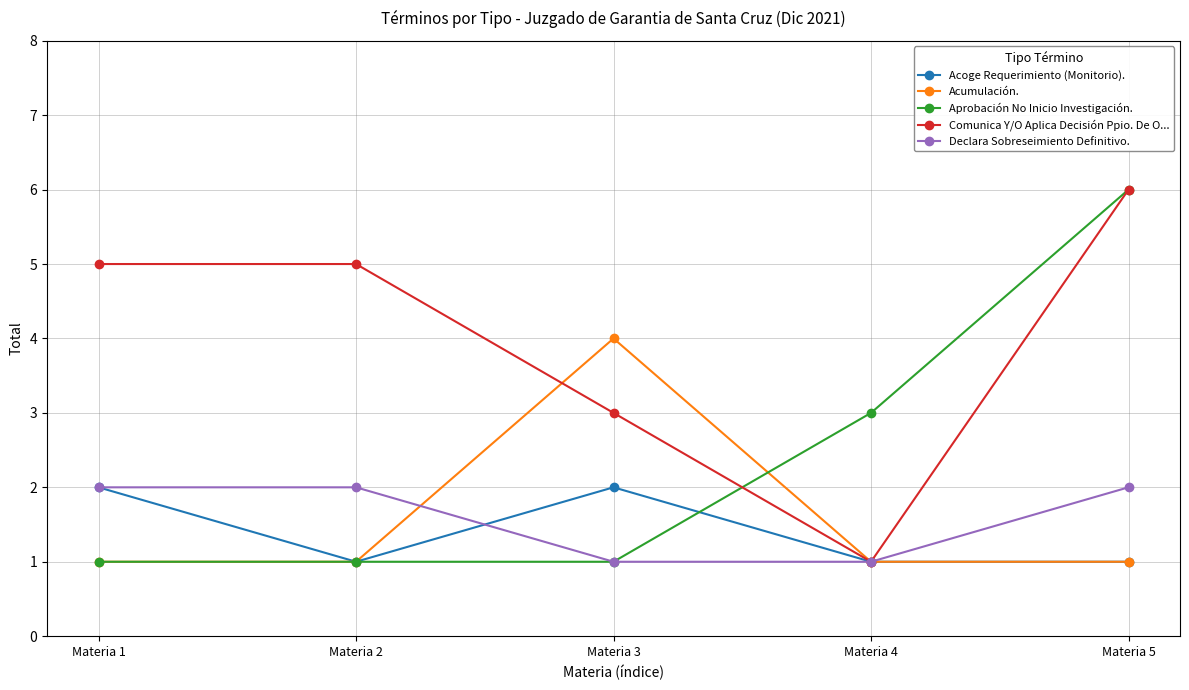

Which series changed the most between Materia 1 and Materia 5?

Aprobación No Inicio Investigación.